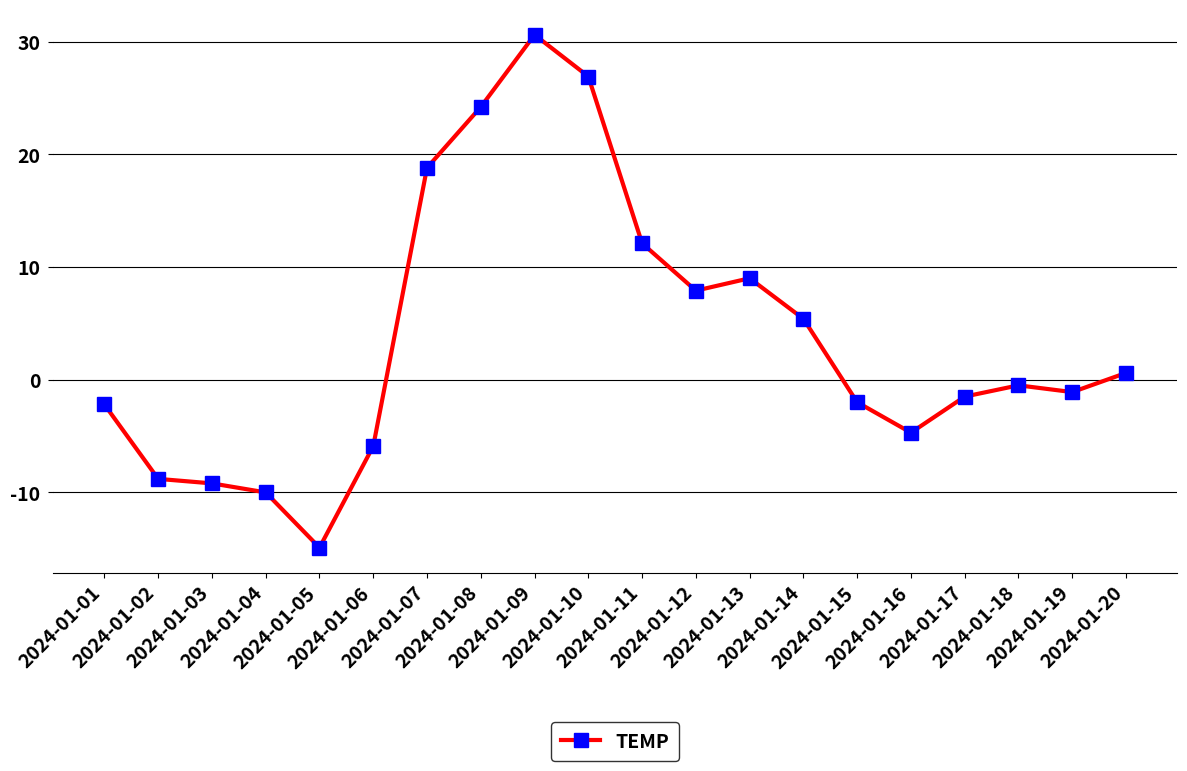

True or false: there are more than 0 points higher than both neighbors.

True